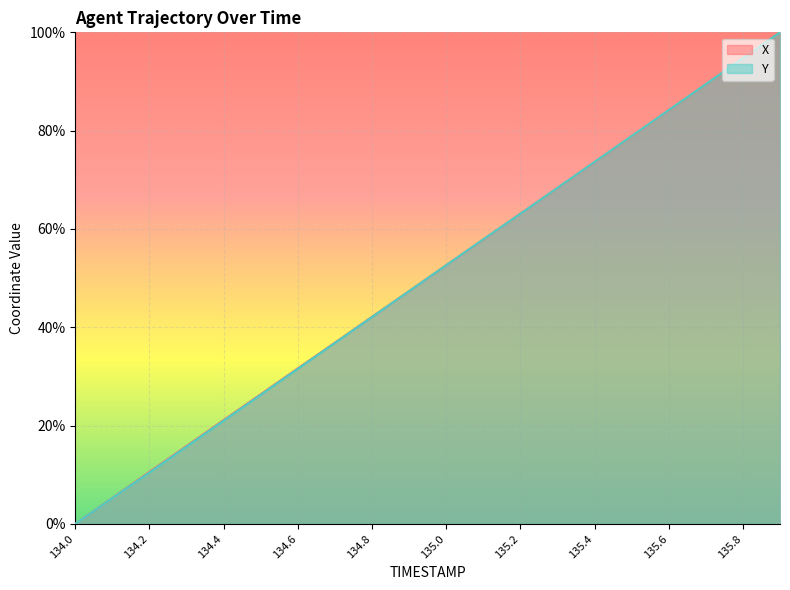

What is the sum of all X values?

1000.0